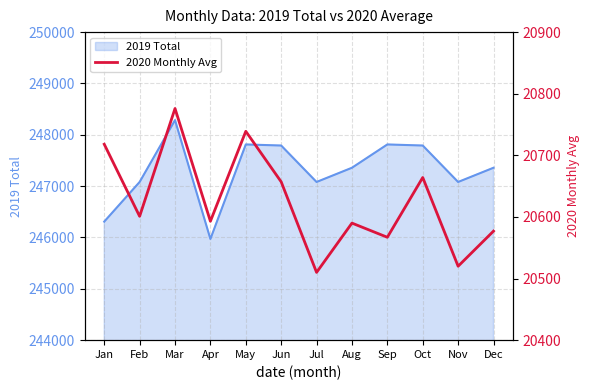

Does the chart have visible grid lines?

Yes